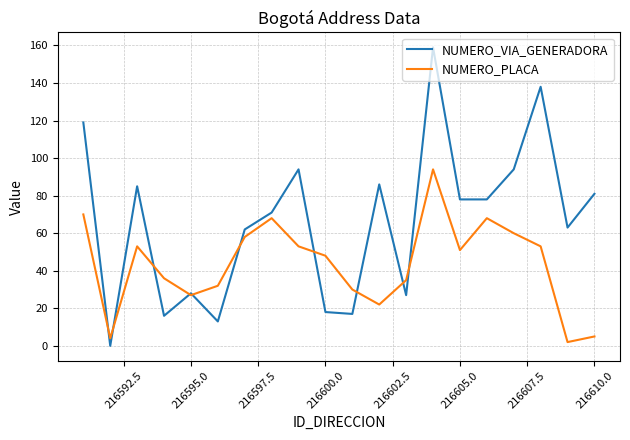

True or false: NUMERO_PLACA has more than 2 interior local peaks.

True